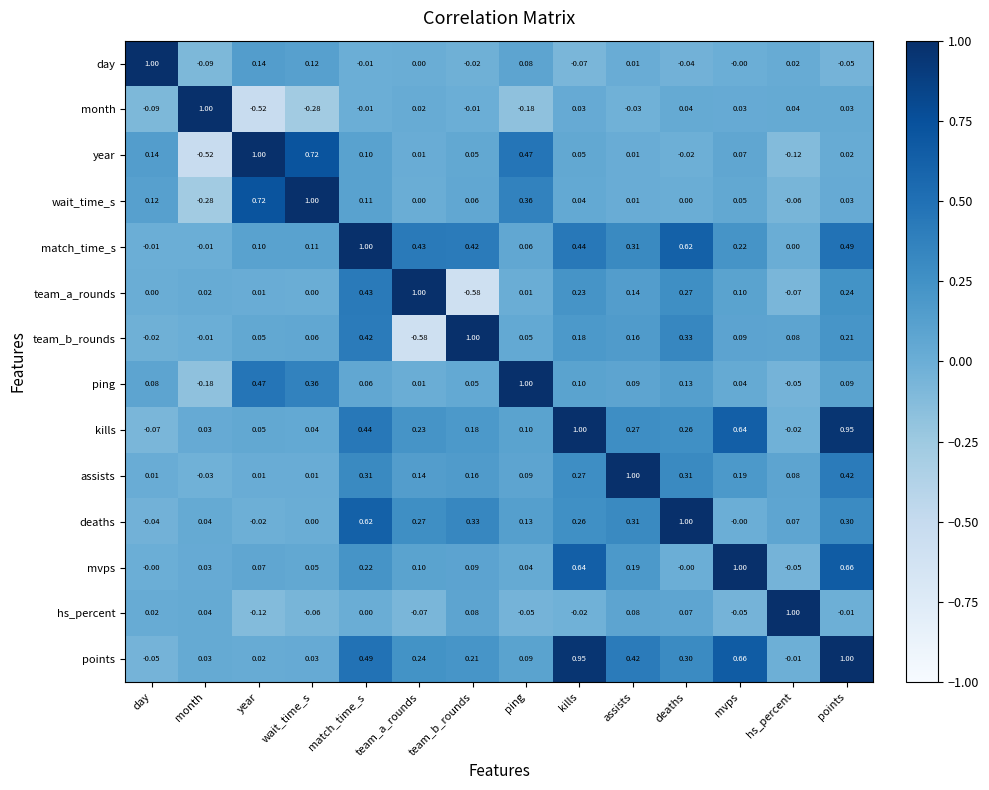

At which label does mvps reach its minimum?

hs_percent